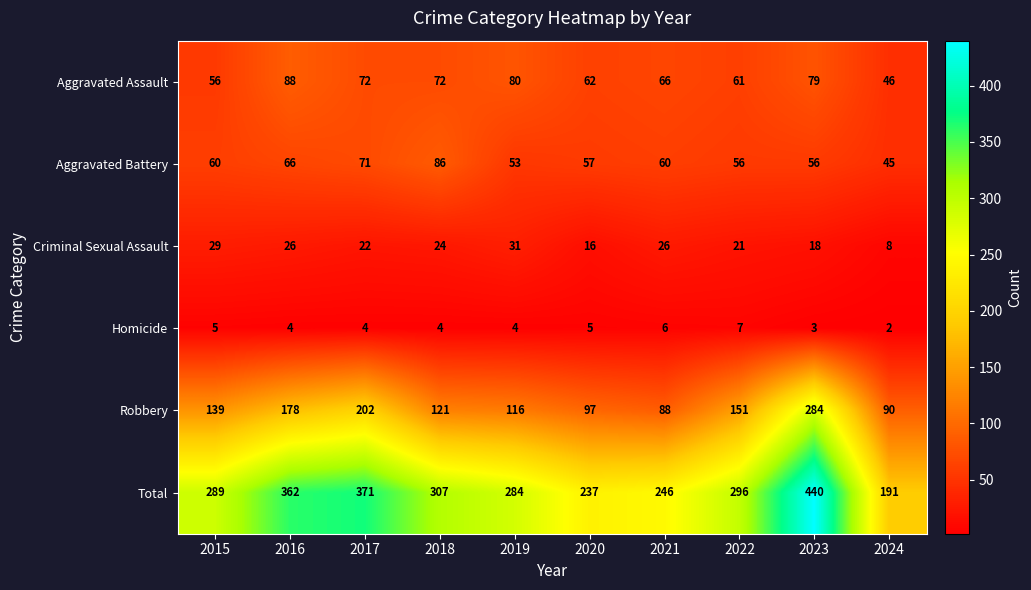

Is it true that Robbery equals 97 at 2020?

True